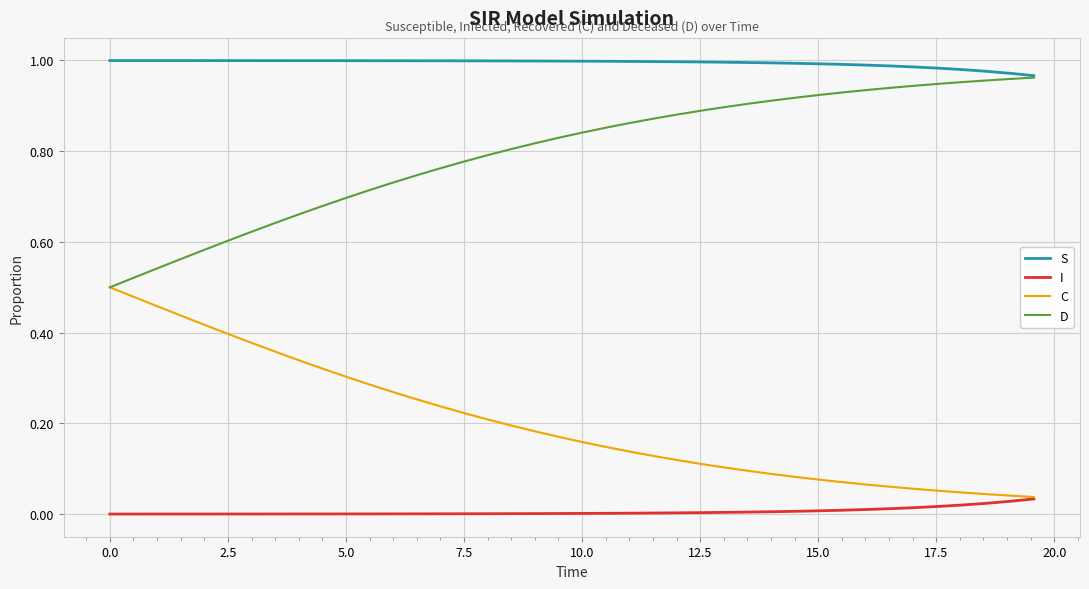

Which series has the largest total across all categories?

S